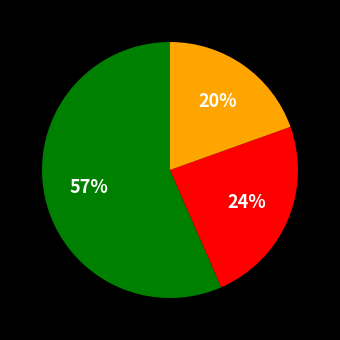

To the nearest percent, what is the average slice percentage?

33%